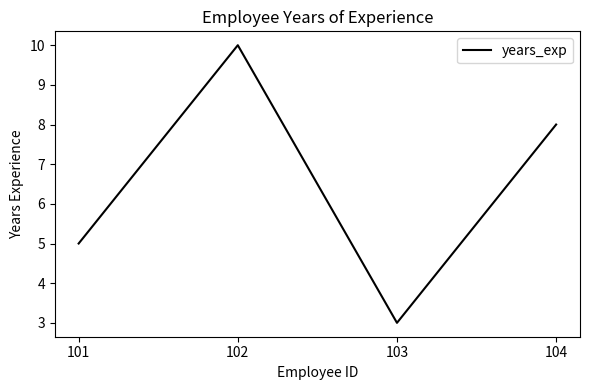

Count the number of categories in the chart.

4